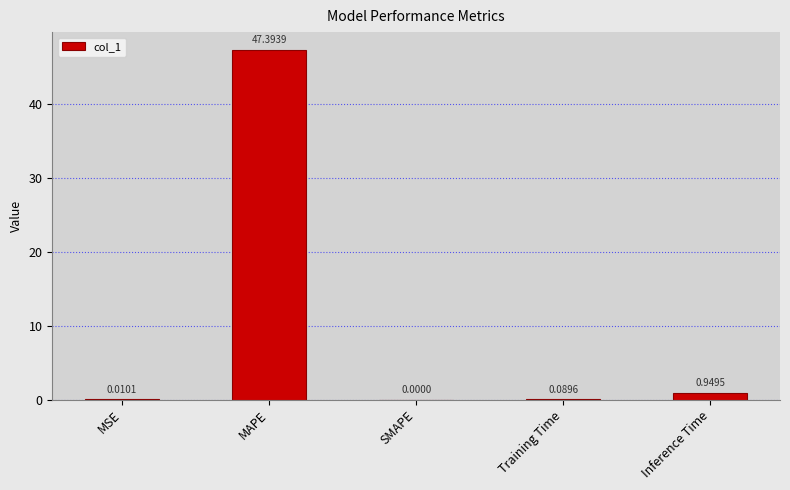

How many values exceed 0?

4